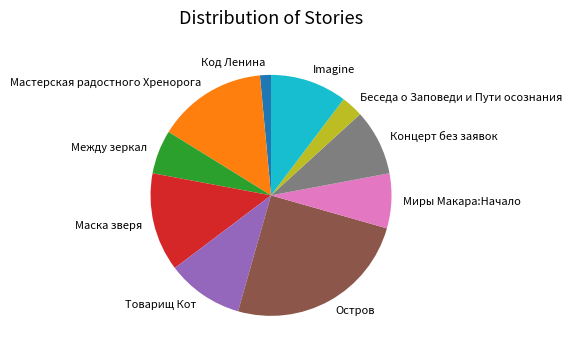

Is it true that Мастерская радостного Хренорога is 15% of the pie?

True